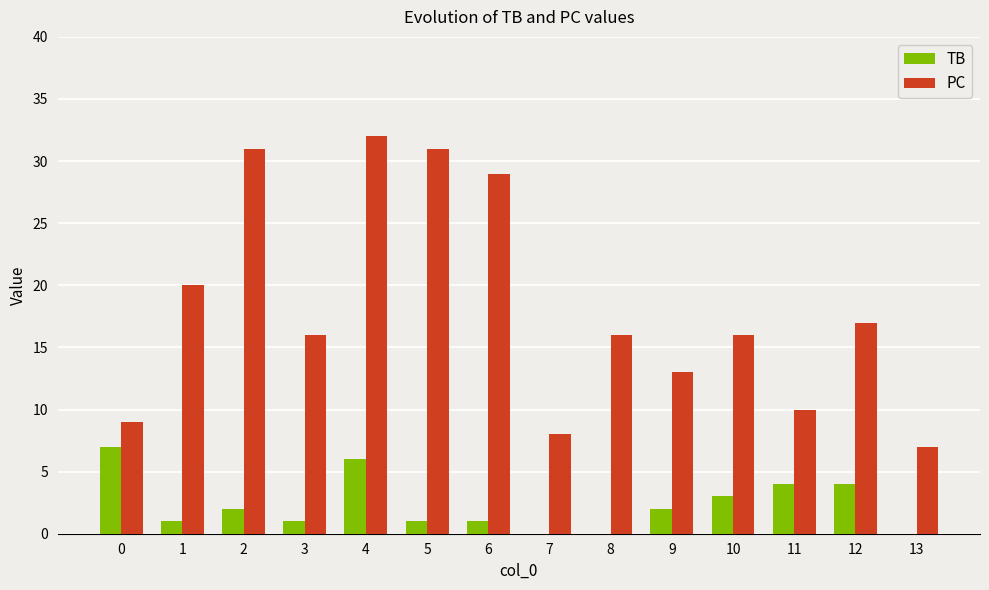

Which series has the largest range (max minus min)?

PC